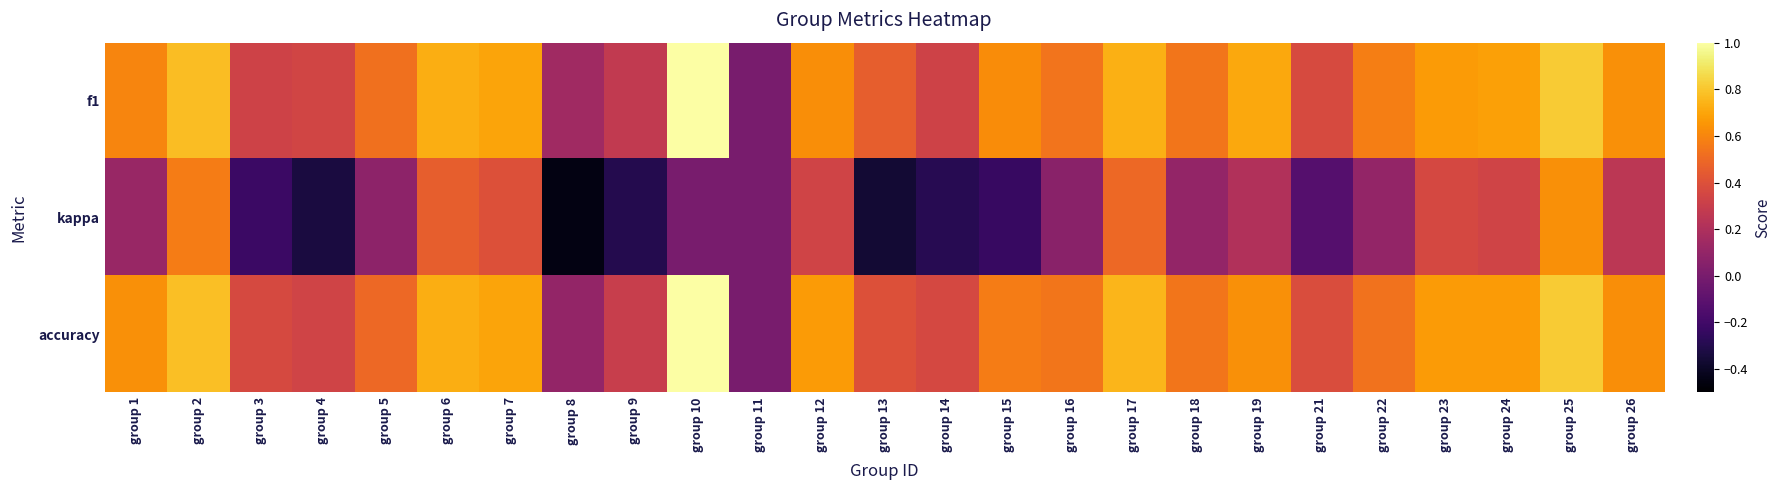

Reading left to right, what are all the values shown in this chart?

f1: group 1=0.6	group 2=0.8	group 3=0.3	group 4=0.3	group 5=0.5	group 6=0.7	group 7=0.7	group 8=0.1	group 9=0.3	group 10=1.0	group 11=0.0	group 12=0.6	group 13=0.5	group 14=0.3	group 15=0.6	group 16=0.5	group 17=0.7	group 18=0.5	group 19=0.7	group 21=0.4	group 22=0.6	group 23=0.7	group 24=0.7	group 25=0.8	group 26=0.6
kappa: group 1=0.1	group 2=0.6	group 3=-0.2	group 4=-0.3	group 5=0.1	group 6=0.5	group 7=0.4	group 8=-0.5	group 9=-0.3	group 10=0.0	group 11=0.0	group 12=0.3	group 13=-0.4	group 14=-0.3	group 15=-0.2	group 16=0.1	group 17=0.5	group 18=0.1	group 19=0.2	group 21=-0.1	group 22=0.1	group 23=0.4	group 24=0.3	group 25=0.6	group 26=0.2
accuracy: group 1=0.6	group 2=0.8	group 3=0.4	group 4=0.3	group 5=0.5	group 6=0.7	group 7=0.7	group 8=0.1	group 9=0.3	group 10=1.0	group 11=0.0	group 12=0.7	group 13=0.4	group 14=0.4	group 15=0.6	group 16=0.5	group 17=0.8	group 18=0.5	group 19=0.6	group 21=0.4	group 22=0.5	group 23=0.7	group 24=0.7	group 25=0.8	group 26=0.6